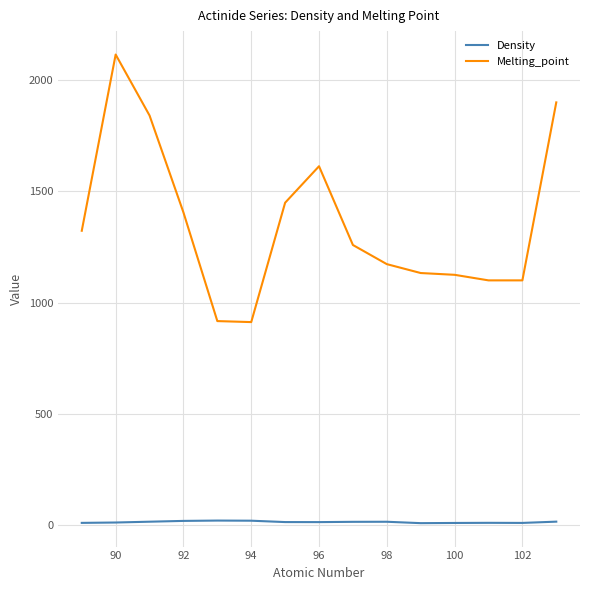

Which series has the widest spread of values?

Melting_point